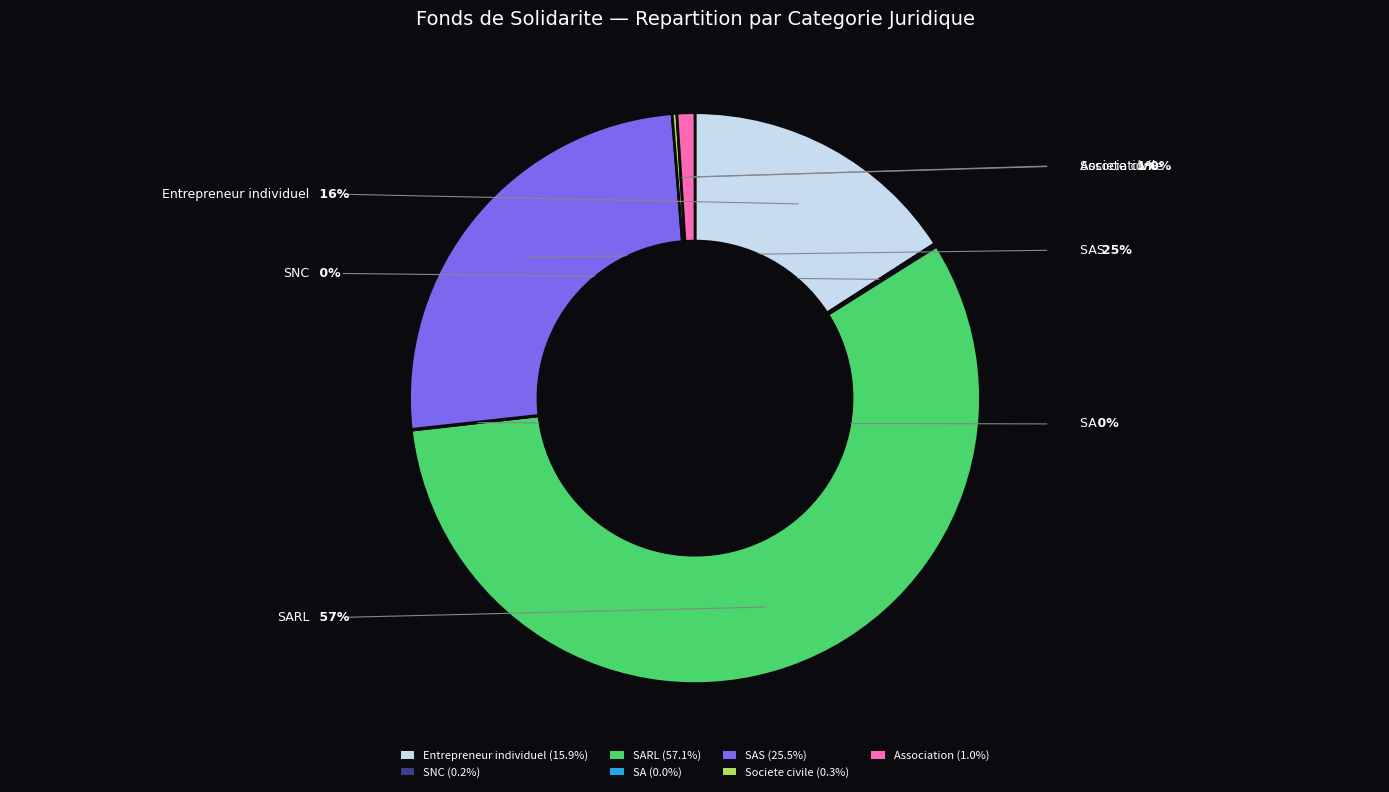

Is there any slice that represents more than half of the pie?

Yes